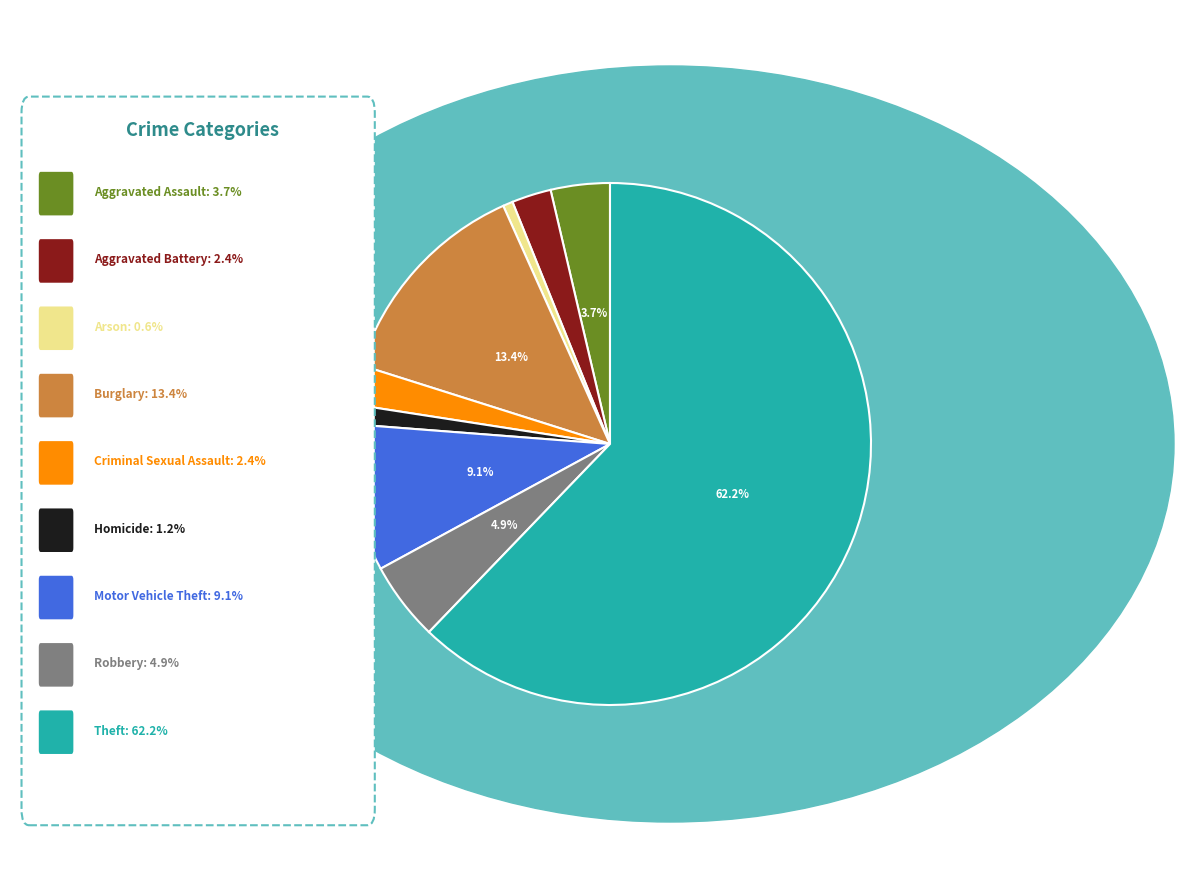

Is there a majority slice in this chart?

Yes